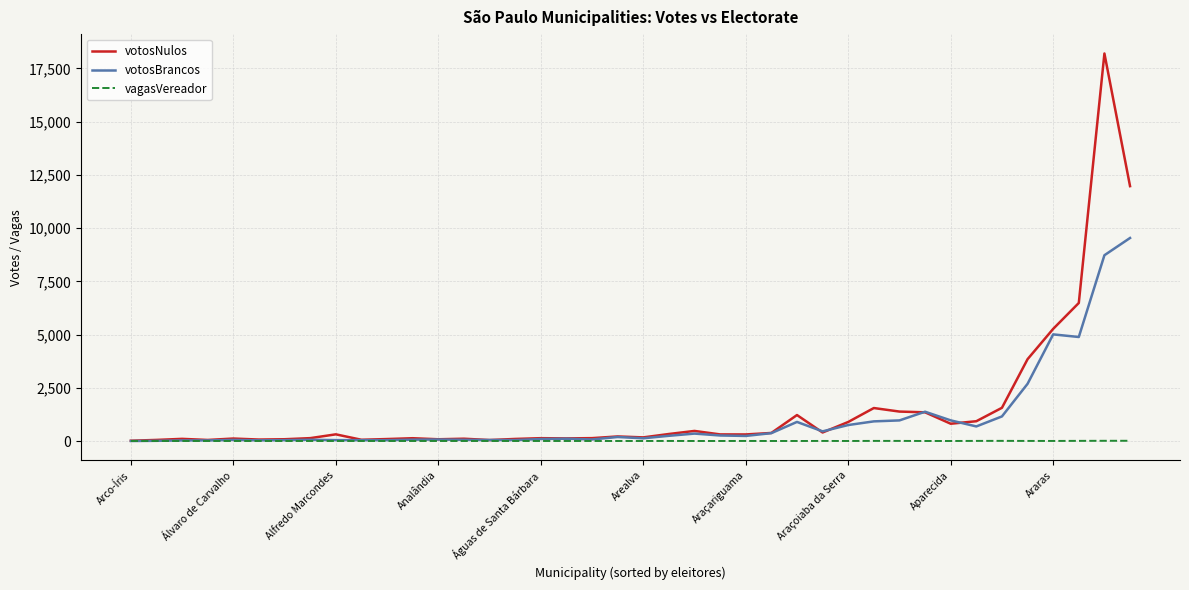

Does the chart have visible grid lines?

Yes